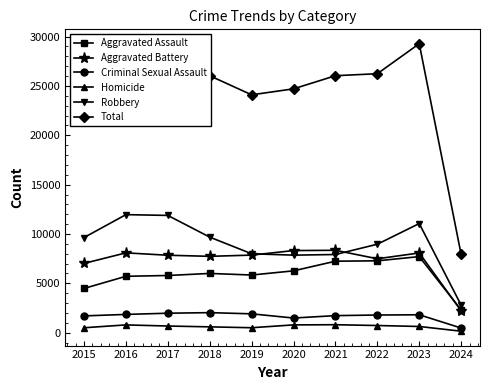

What is the difference between the Aggravated Assault values at 2024 and 2017?

3487